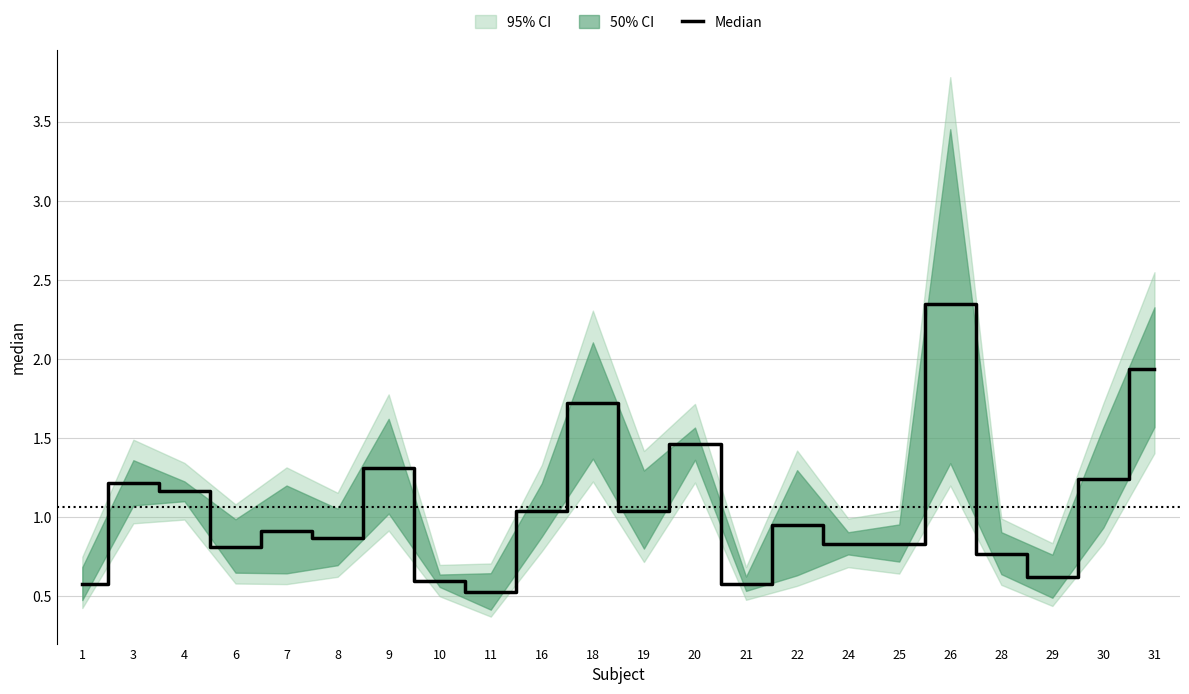

List the labels in order of value, largest first.

26, 31, 18, 20, 9, 30, 3, 4, 16, 19, 22, 7, 8, 24, 25, 6, 28, 29, 10, 21, 1, 11